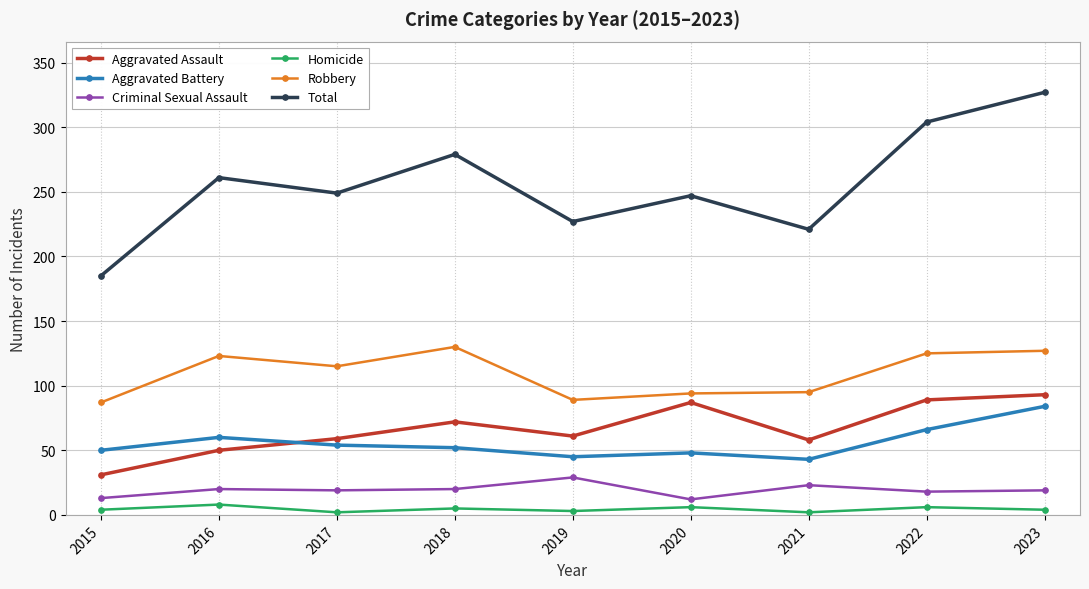

What is the sum of the Total values at 2015 and 2016?

446